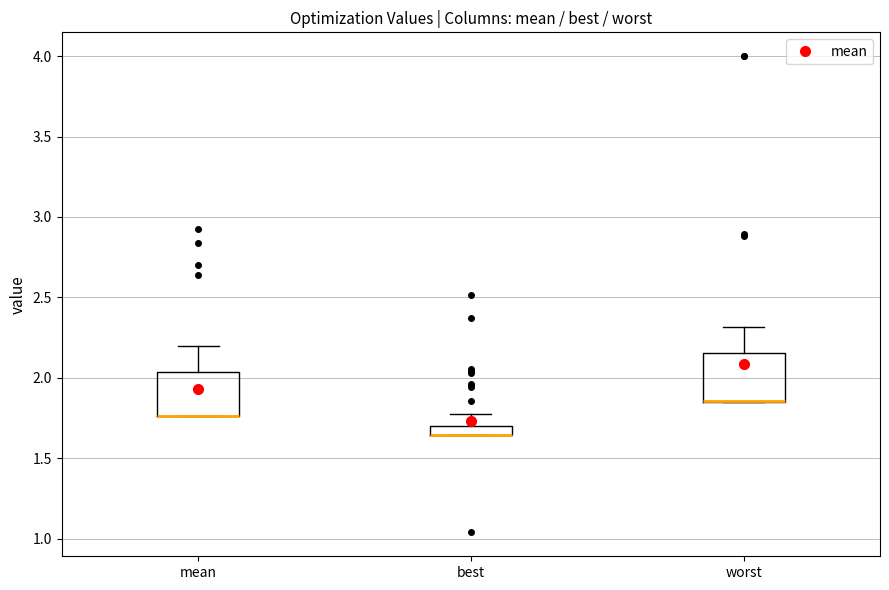

Where is the lower edge of the box for mean on the y-axis? The values are not printed on the chart, so give them approximately, as read against the axis.

1.75